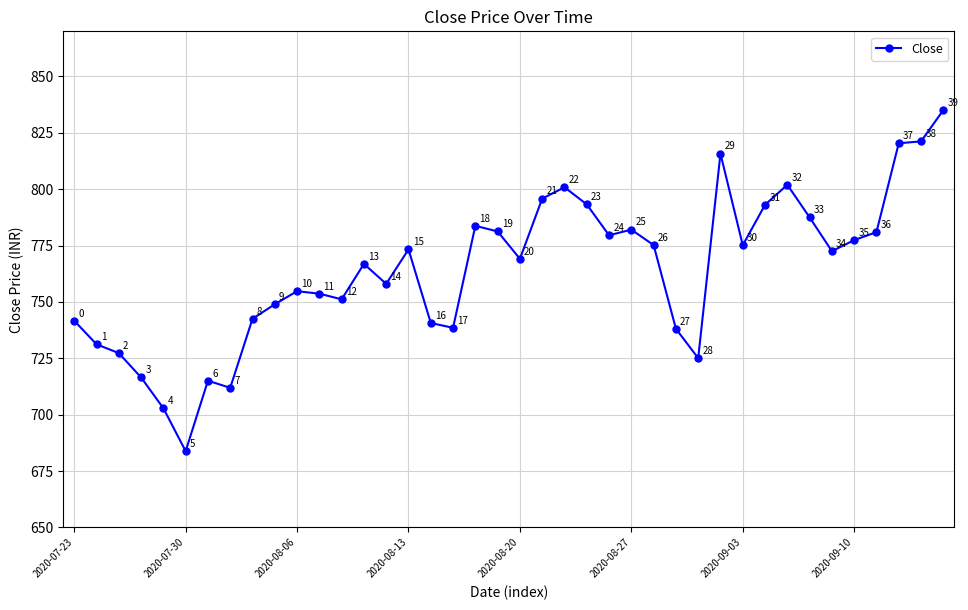

What is the value of the 9th point from the left?

742.5